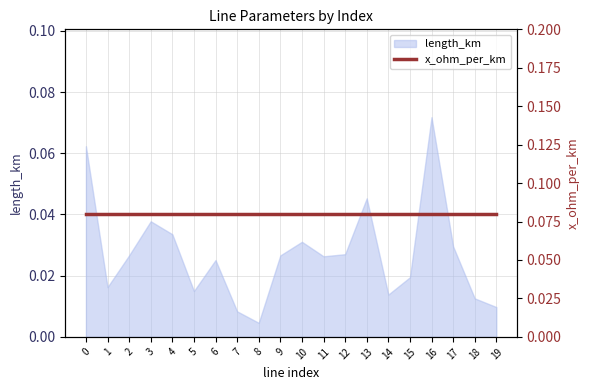

How many data points does each series have?

20